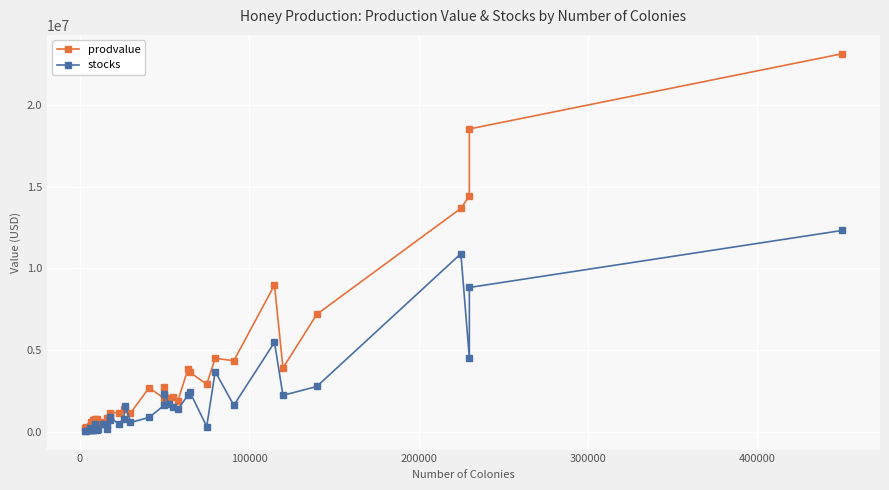

How many lines are shown in the chart?

2